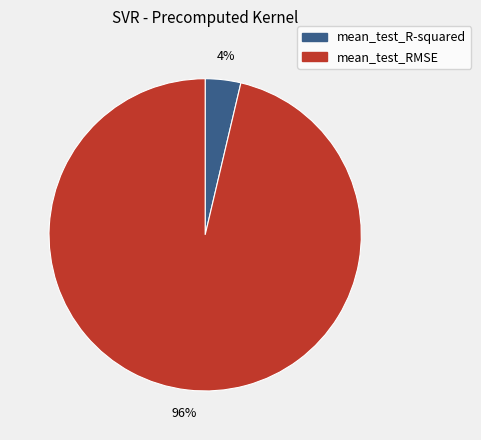

Which category has the biggest portion of the pie?

mean_test_RMSE